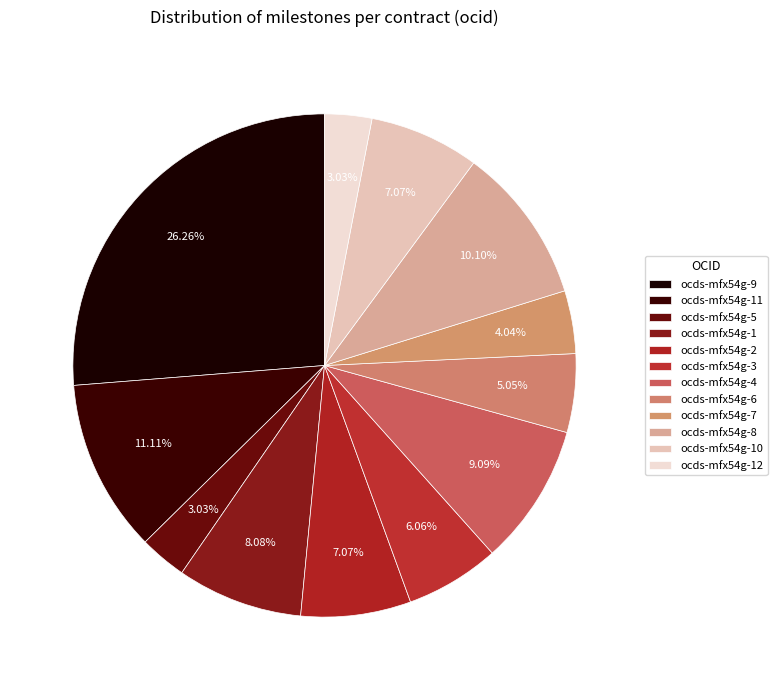

To the nearest percent, what is the difference between the ocds-mfx54g-1 and ocds-mfx54g-10 slice percentages?

1%